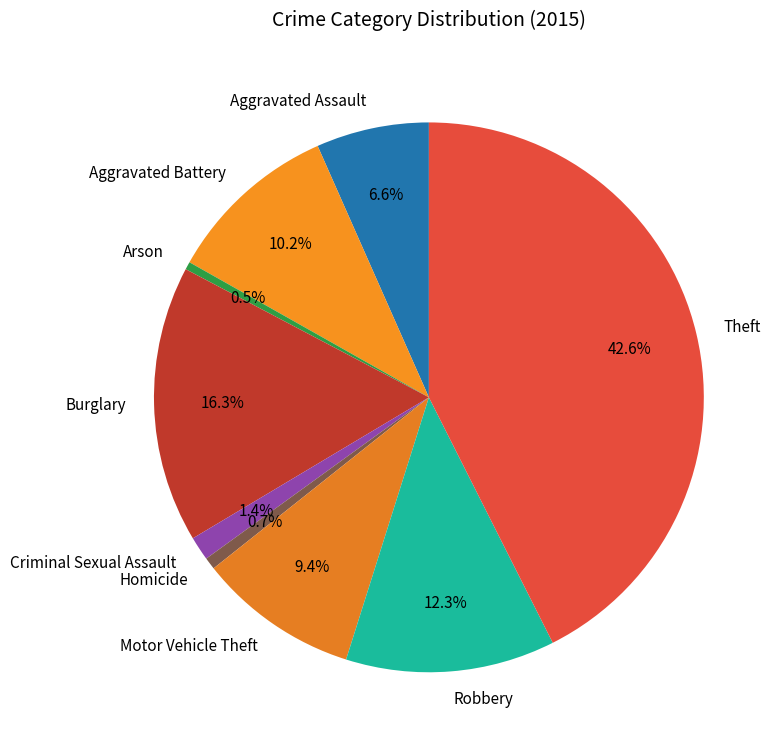

To the nearest percent, what percentage of the pie is Aggravated Battery?

10%